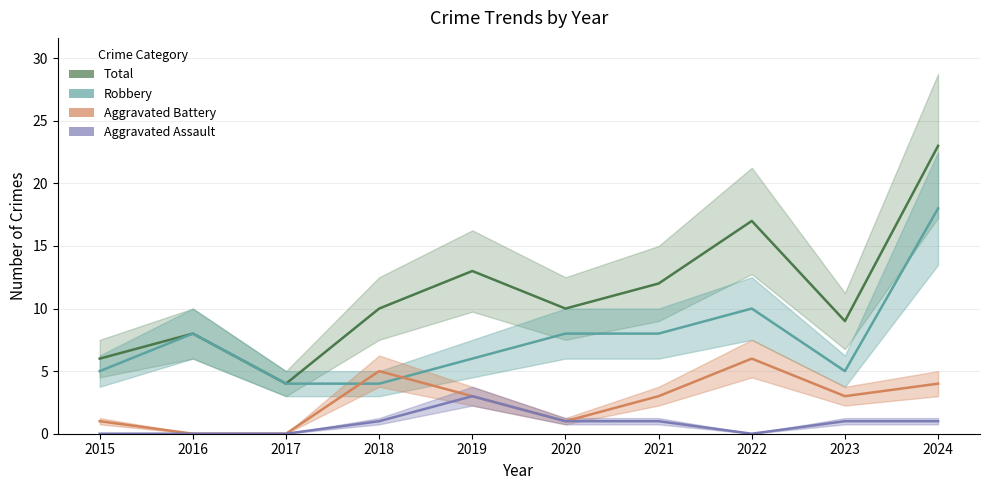

Which has a higher value, 2024 or 2019?

2024